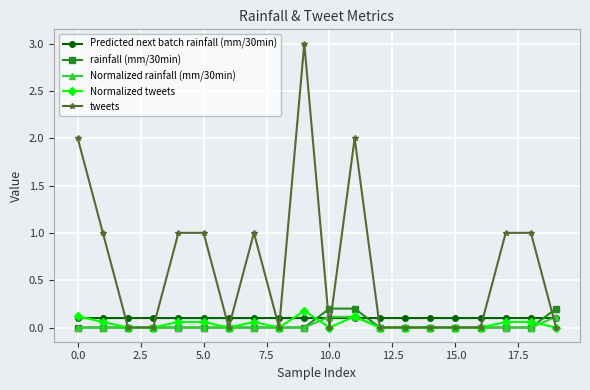

What is the highest value of the rainfall (mm/30min) series?

0.2